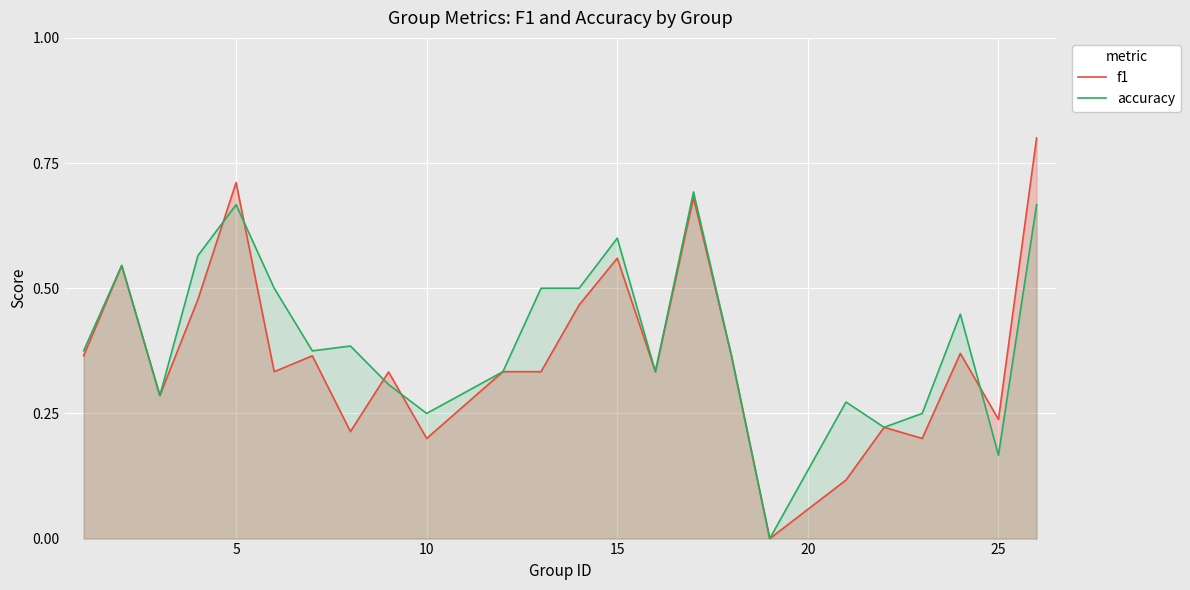

Which series has the largest range (max minus min)?

f1